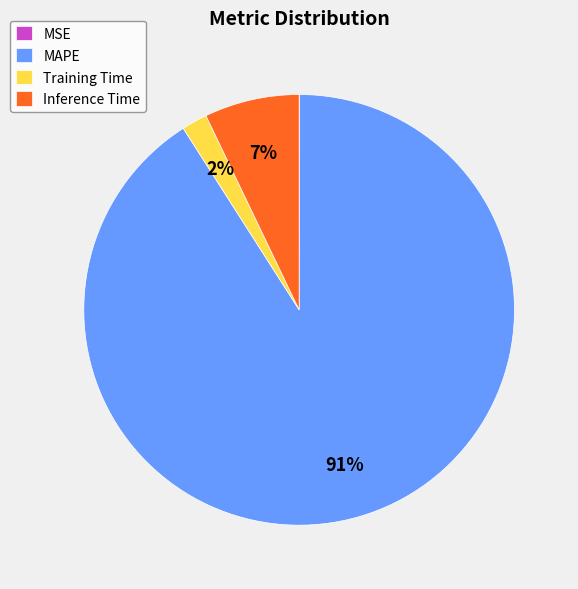

Which category has the biggest portion of the pie?

MAPE